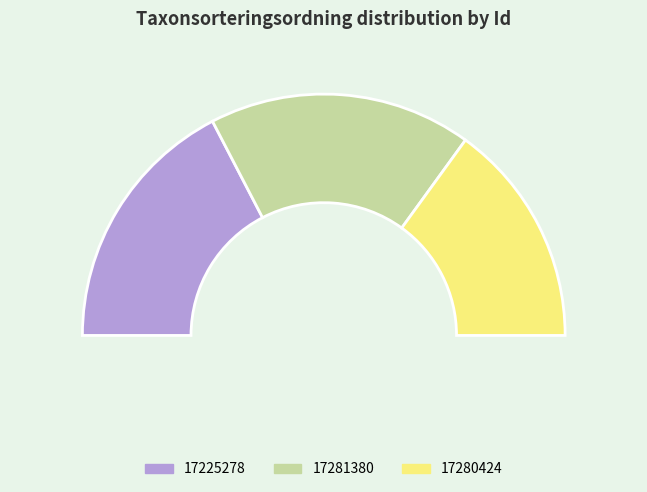

What percentage is the 17225278 slice, to the nearest percent?

35%